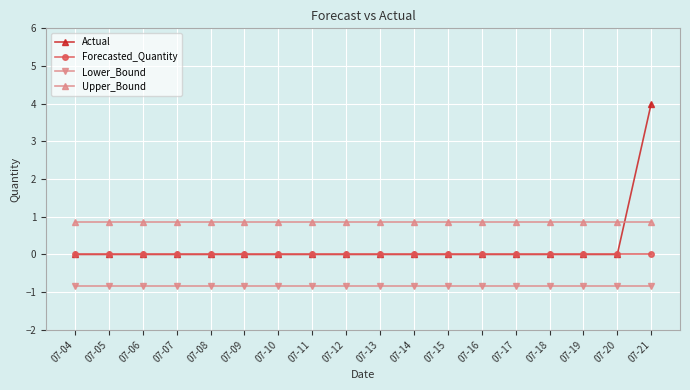

At how many categories does at least one series exceed 0?

18